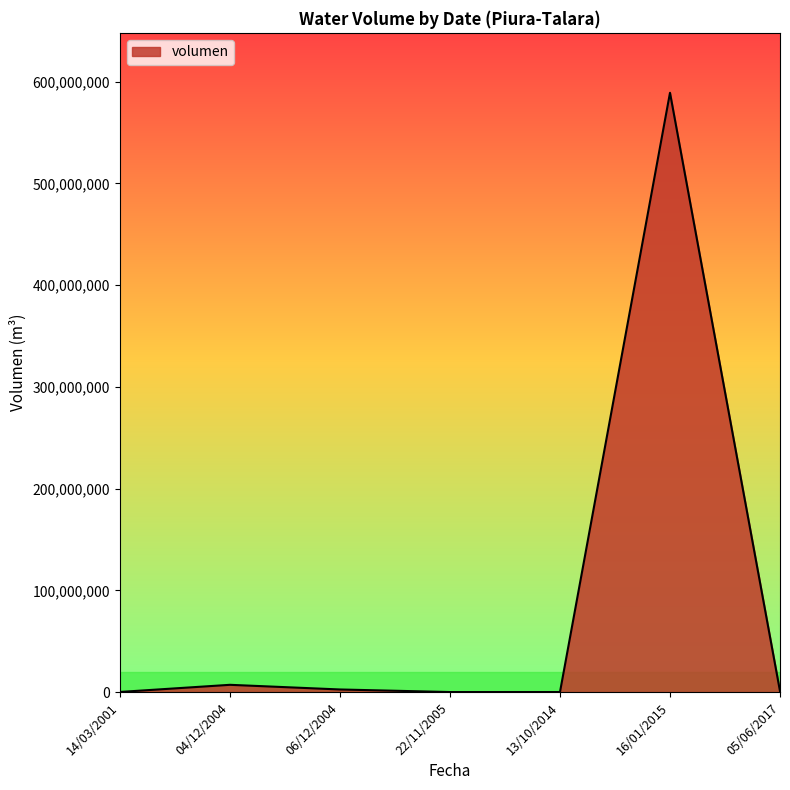

Count the number of categories in the chart.

7